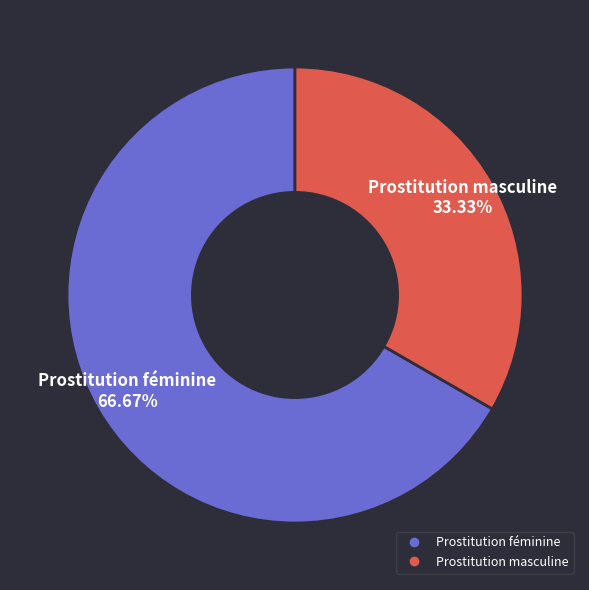

How many slices are in this pie chart?

2